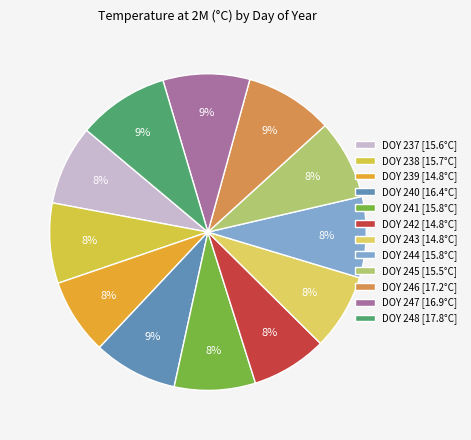

To the nearest percent, what is the difference between the DOY 237 and DOY 247 slice percentages?

1%